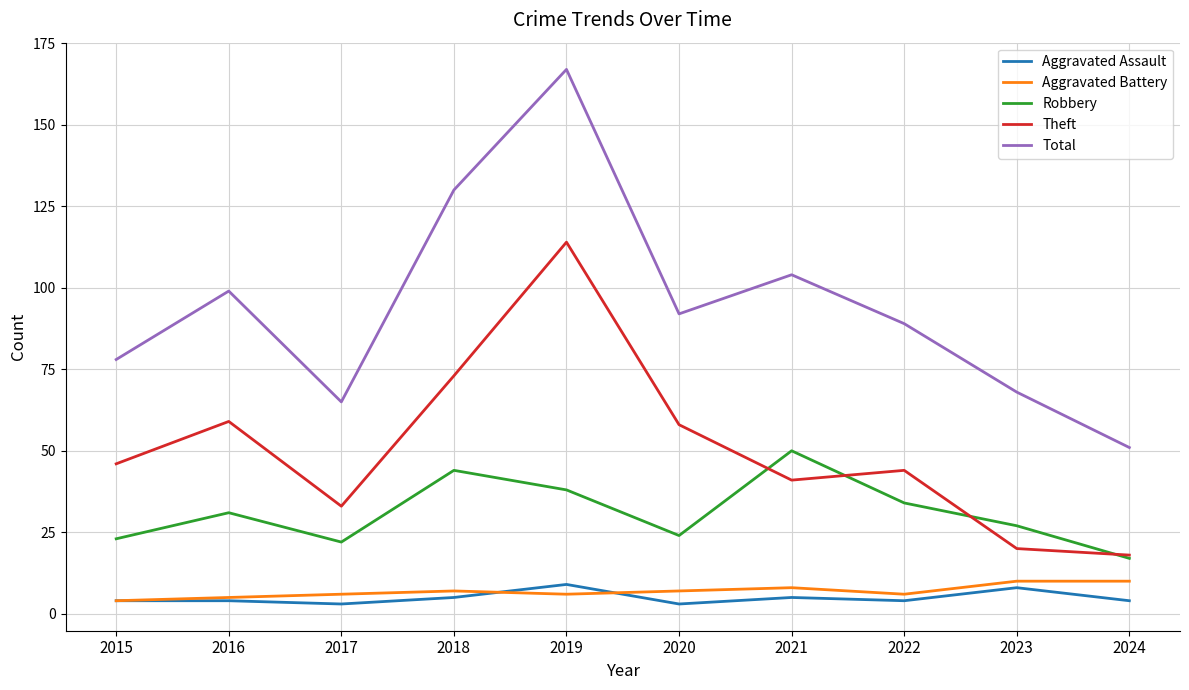

Read the Total value at 2015.

78